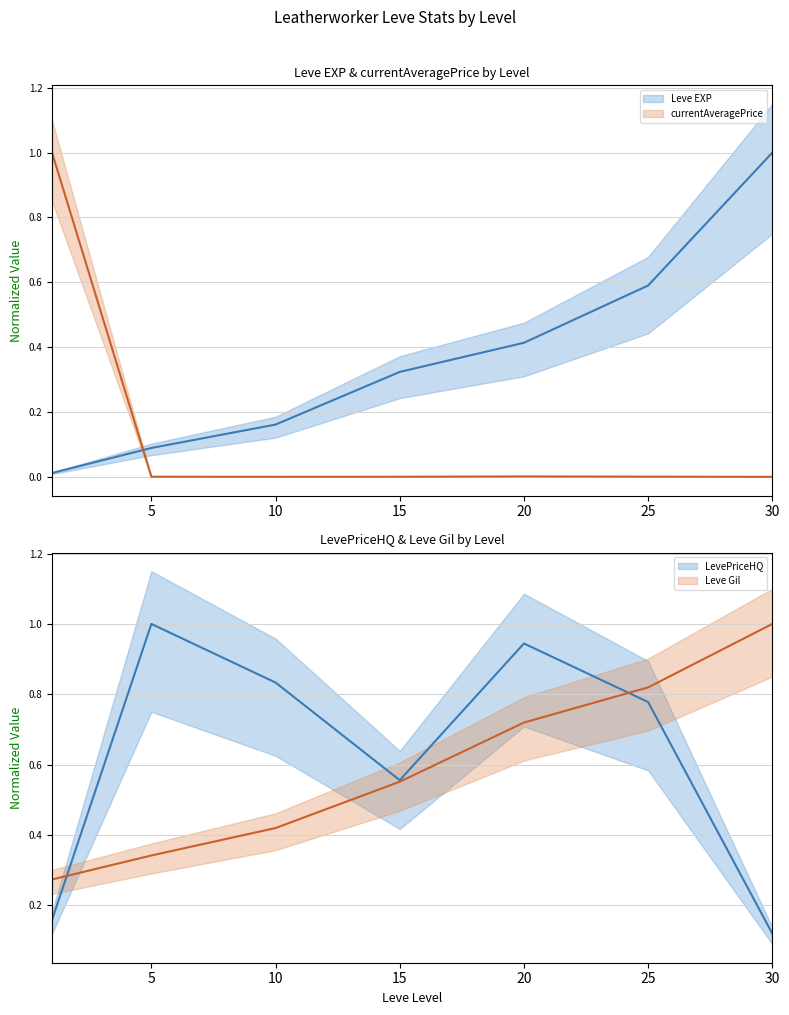

At 20, list the series in order from largest to smallest.

LevePriceHQ, Leve Gil, Leve EXP, currentAveragePrice